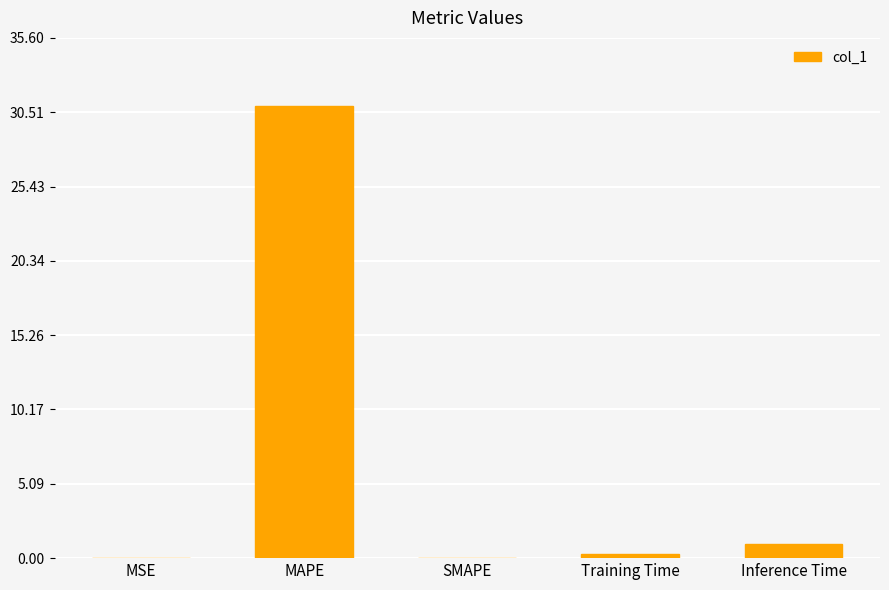

What is the sum of all values?

32.2